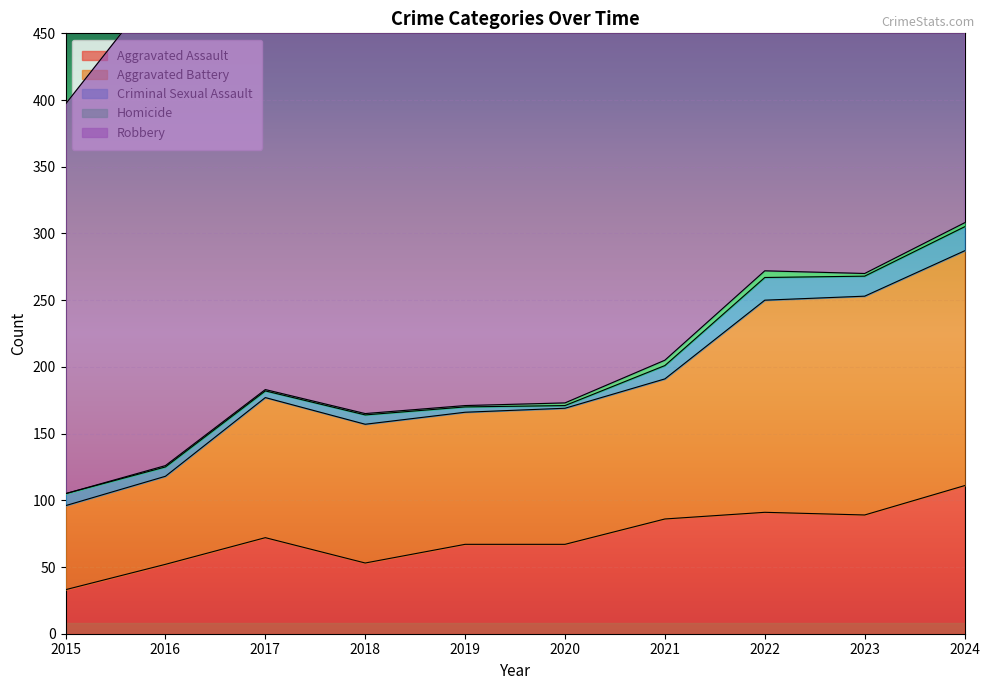

Reading left to right, list all the values displayed in this chart.

Aggravated Assault: 2015=33	2016=52	2017=72	2018=53	2019=67	2020=67	2021=86	2022=91	2023=89	2024=111
Aggravated Battery: 2015=63	2016=66	2017=105	2018=104	2019=99	2020=102	2021=105	2022=159	2023=164	2024=176
Criminal Sexual Assault: 2015=9	2016=7	2017=5	2018=7	2019=4	2020=2	2021=10	2022=17	2023=15	2024=18
Homicide: 2015=0	2016=1	2017=1	2018=1	2019=1	2020=2	2021=4	2022=5	2023=2	2024=3
Robbery: 2015=292	2016=366	2017=321	2018=339	2019=404	2020=374	2021=350	2022=399	2023=313	2024=396